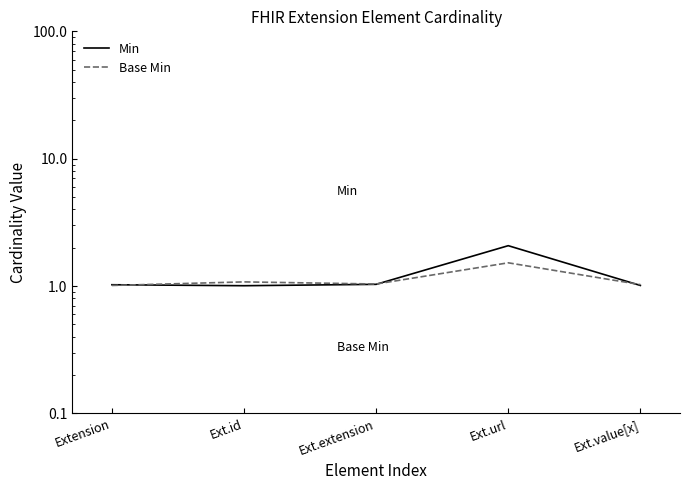

True or false: Base Min has a value of 2.6 at Ext.url.

False